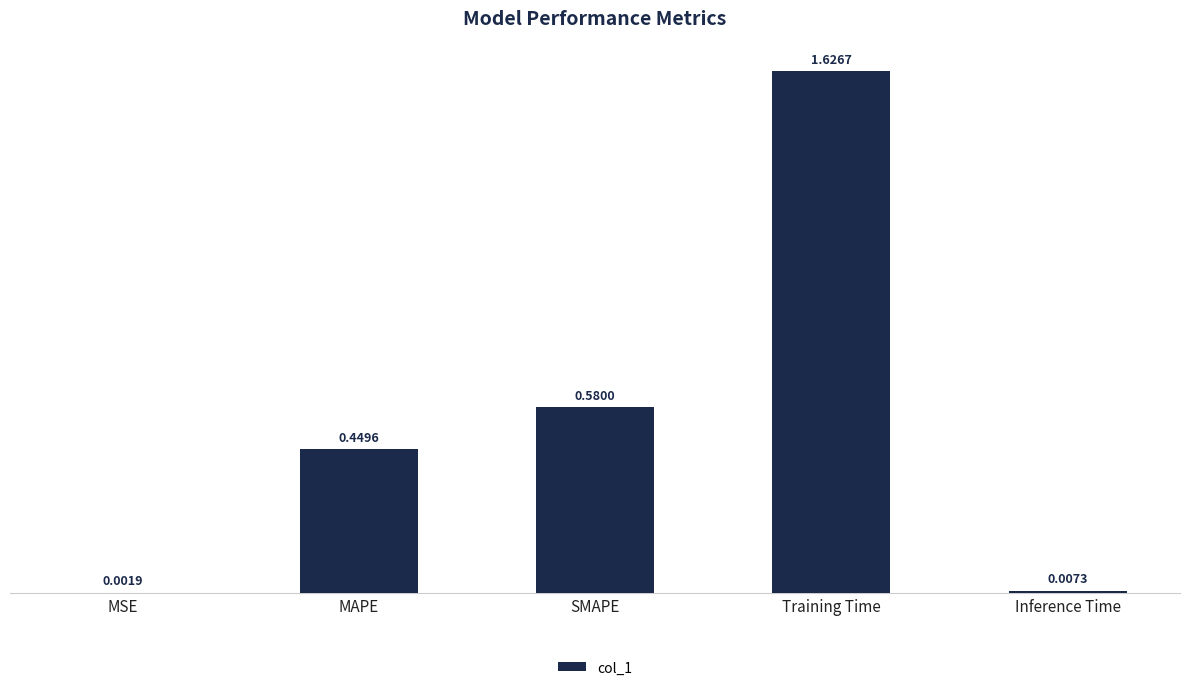

What is the change in value from MSE to SMAPE?

+0.6